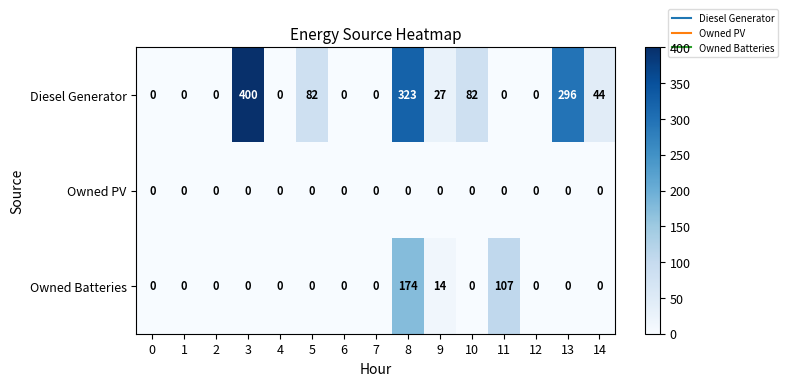

Rank the series by their average value, from highest to lowest.

Diesel Generator, Owned Batteries, Owned PV